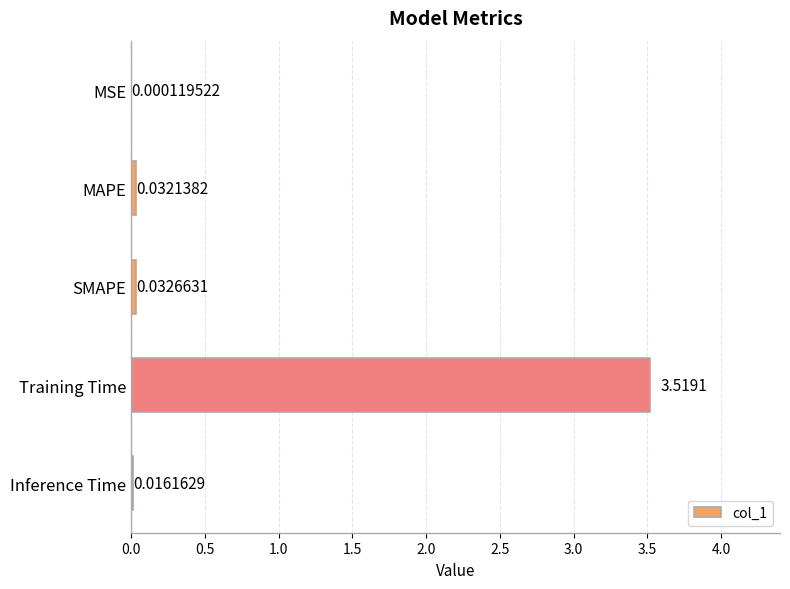

Which label corresponds to the largest value in the chart?

Training Time